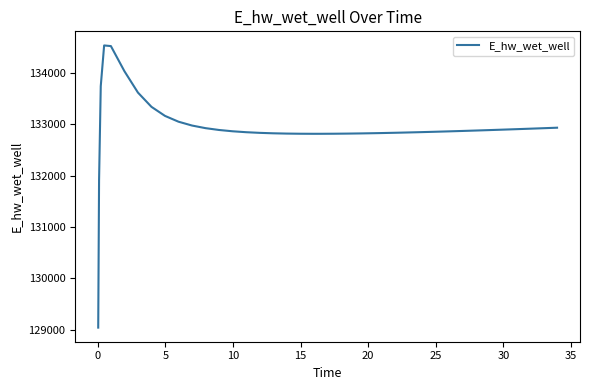

What is the maximum value shown in the chart?

134540.5